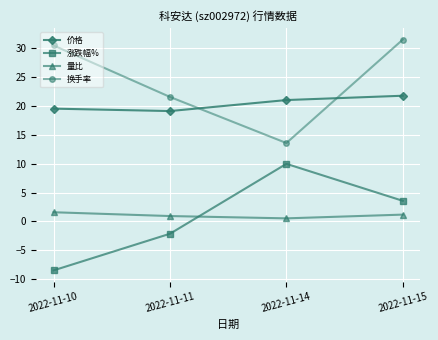

What is the difference between the maximum and second lowest values in the 价格 series?

2.2